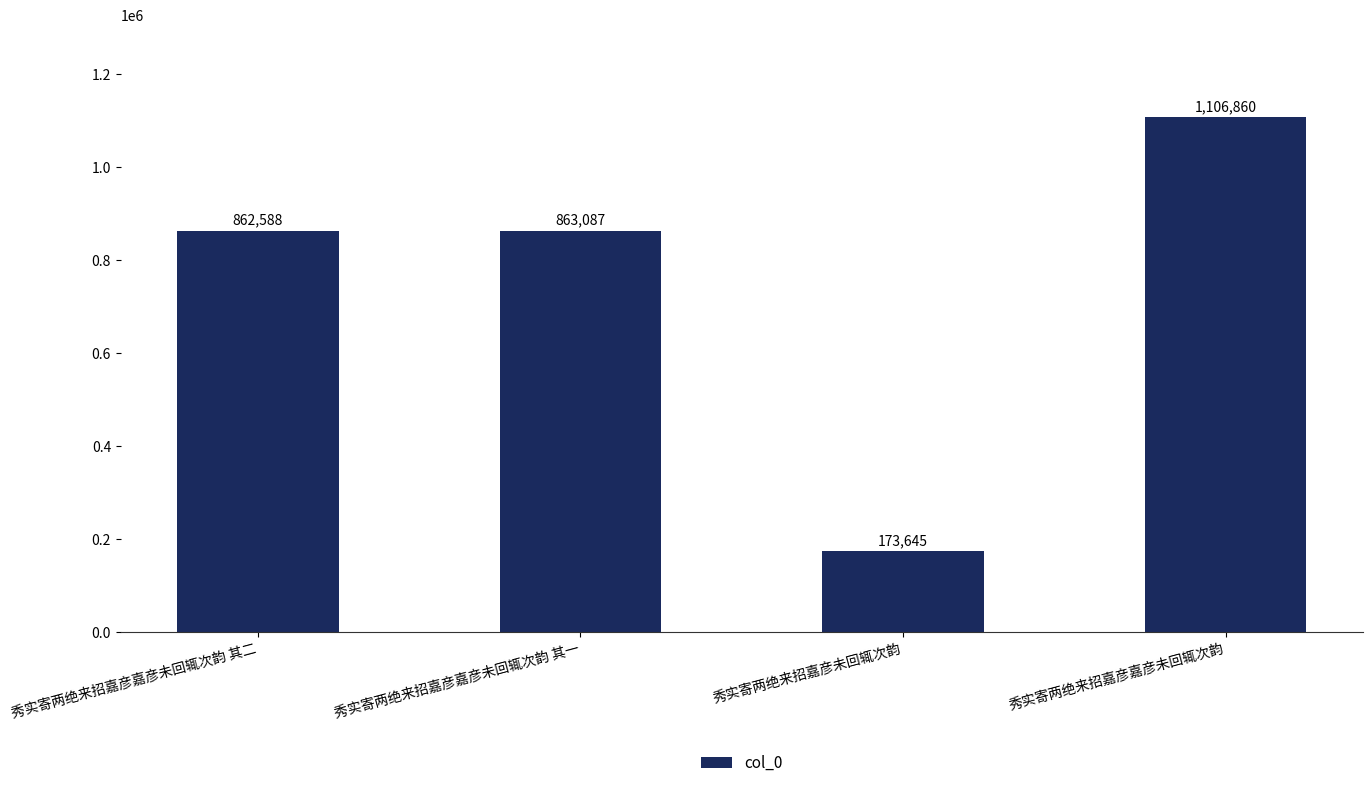

Between 秀实寄两绝来招嘉彦未回辄次韵 and 秀实寄两绝来招嘉彦嘉彦未回辄次韵 其二, which is larger?

秀实寄两绝来招嘉彦嘉彦未回辄次韵 其二